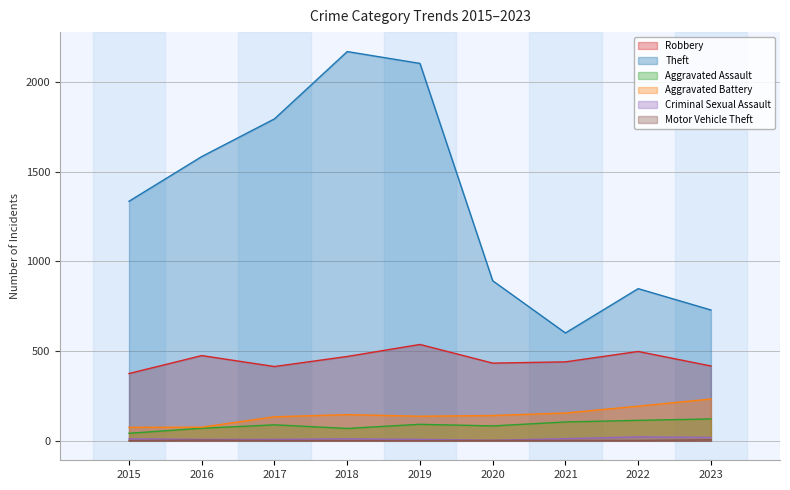

Which series has the widest spread of values?

Theft